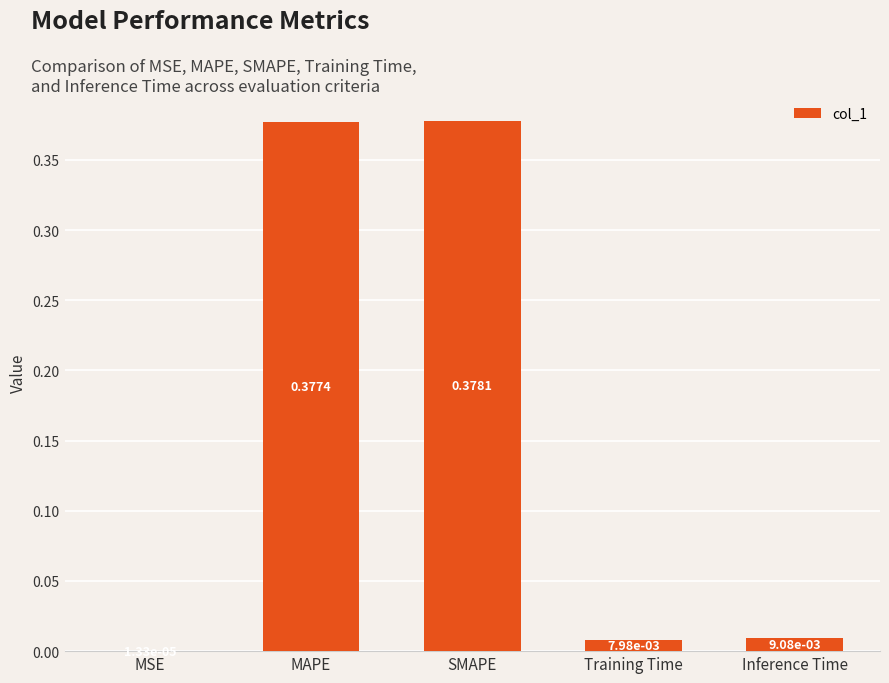

Are the bars grouped side by side (vs. stacked)?

No